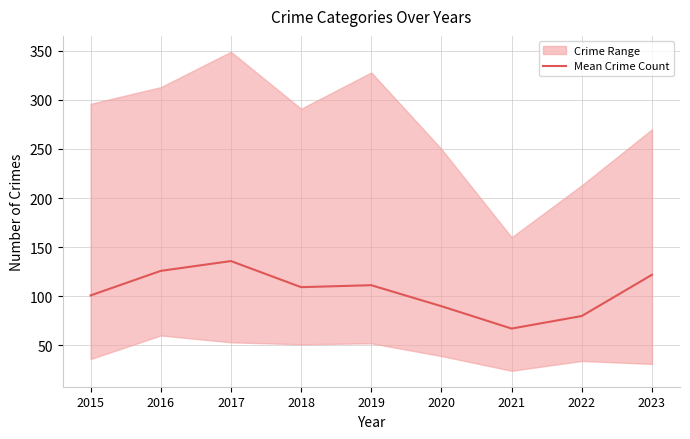

List the labels in order of value, smallest first.

2021, 2022, 2020, 2015, 2018, 2019, 2023, 2016, 2017